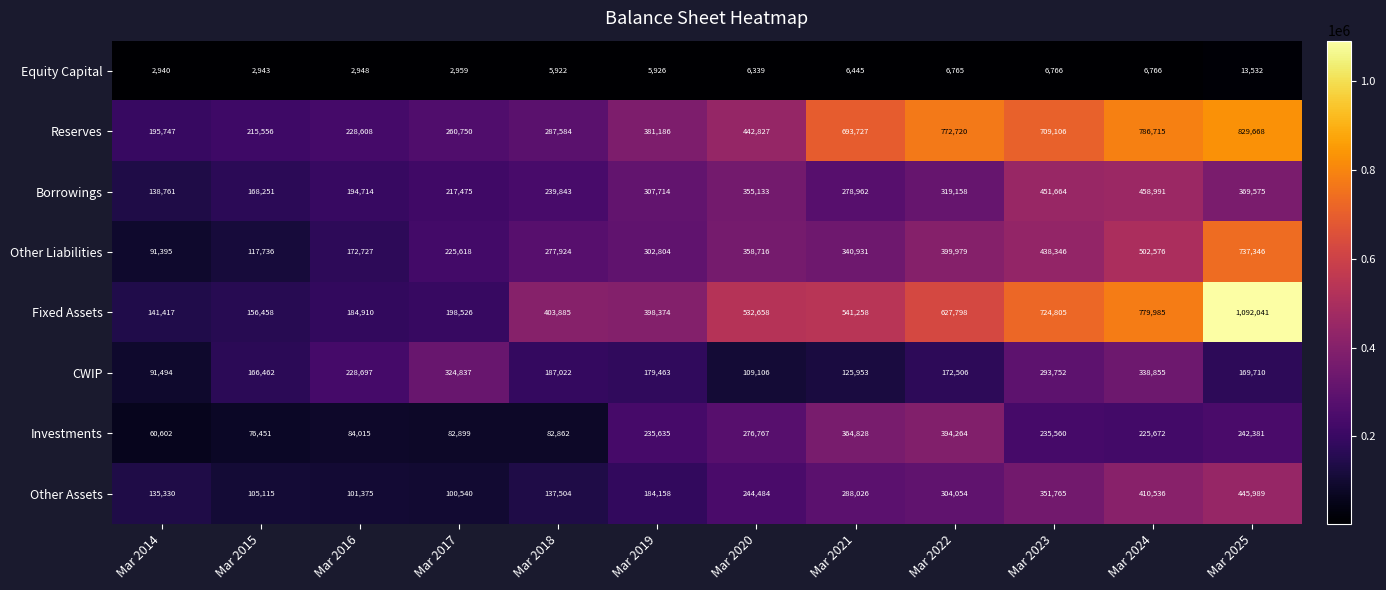

Count the number of categories in the chart.

12